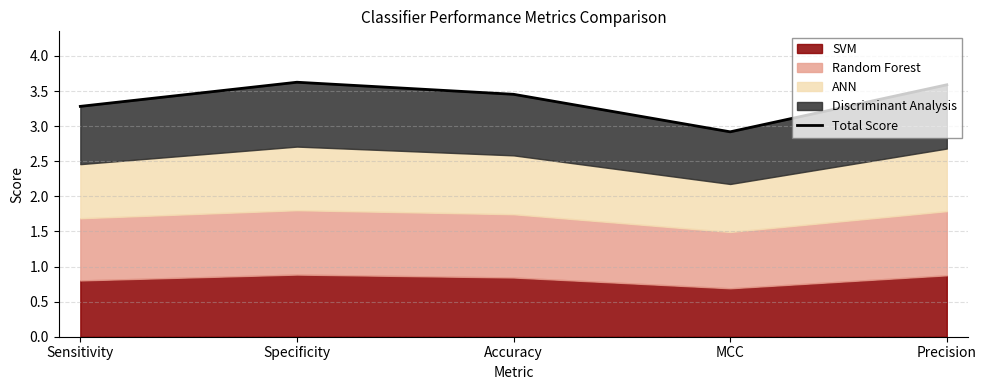

Between Specificity and Sensitivity, which is larger?

Specificity